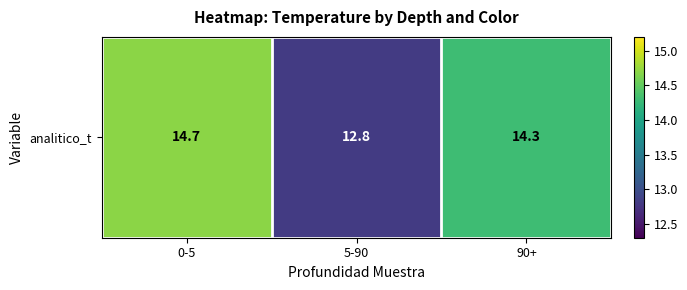

Reading left to right, list all the values displayed in this chart.

0-5=14.7	5-90=12.8	90+=14.3